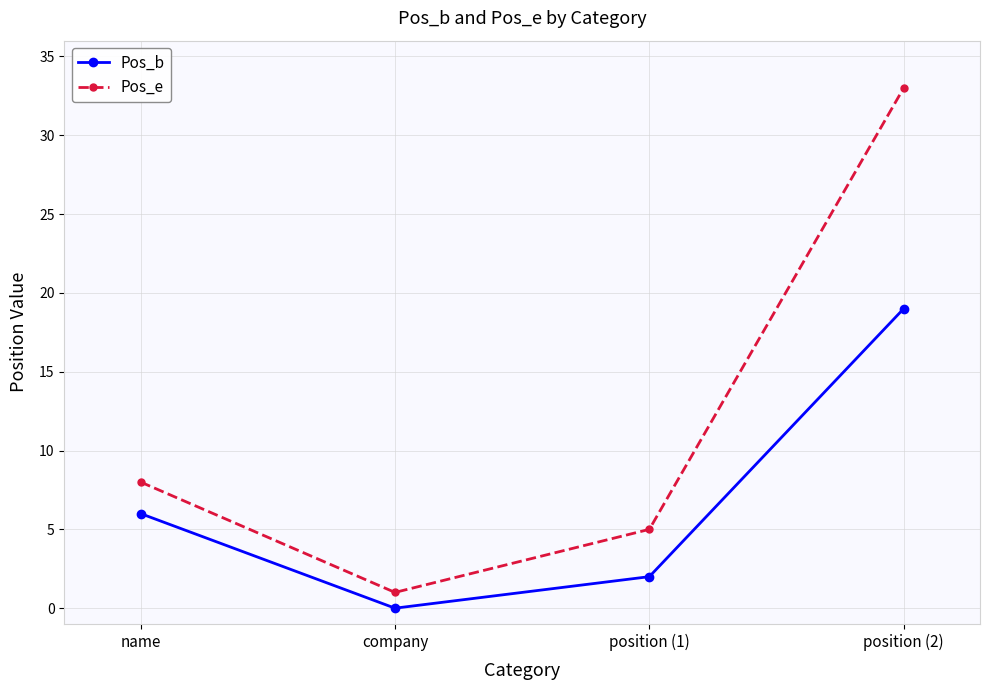

Count the number of categories in the chart.

4